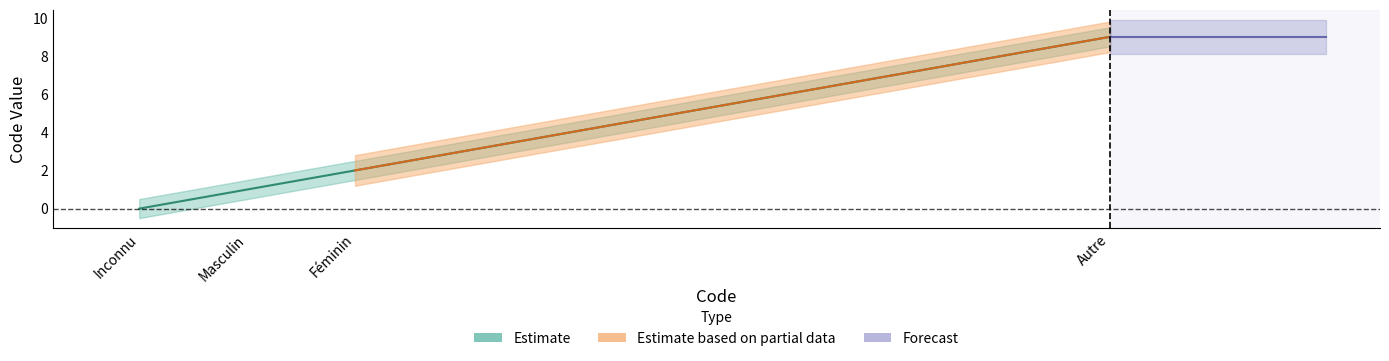

How many values are between 1 and 9?

3